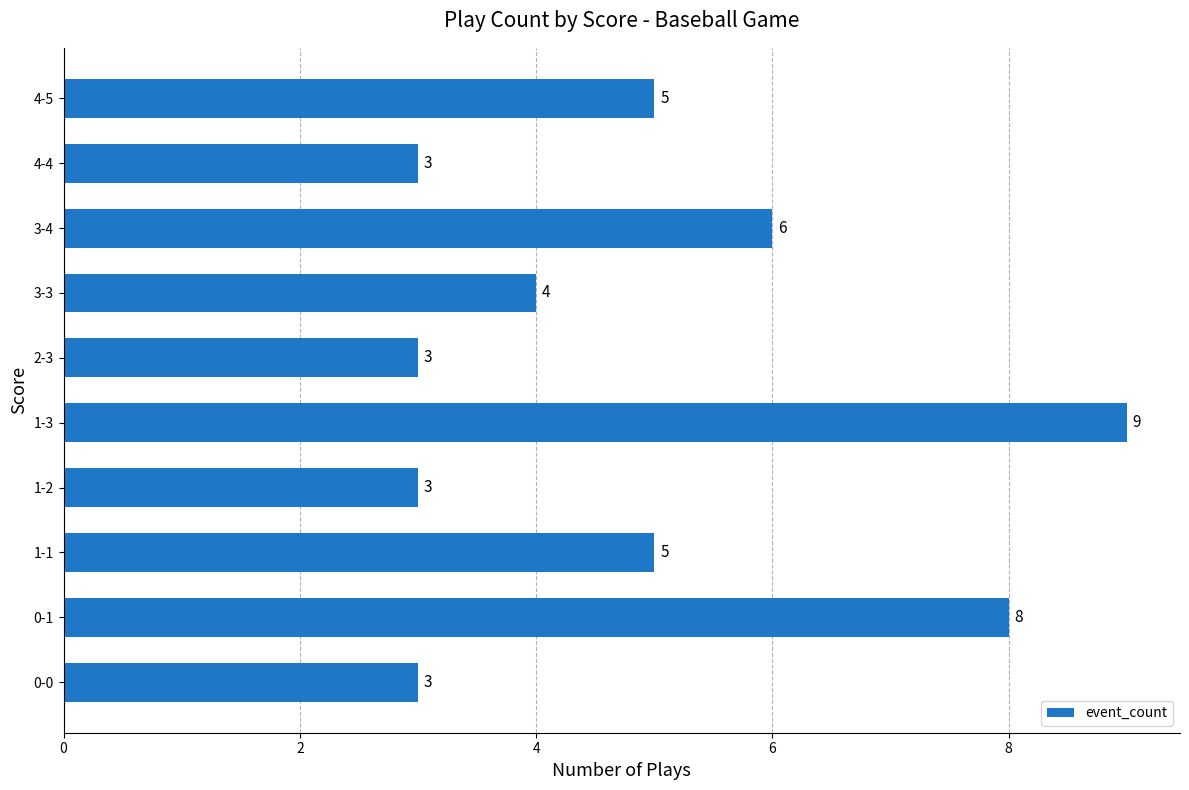

What is the change in value from 1-3 to 2-3?

-6